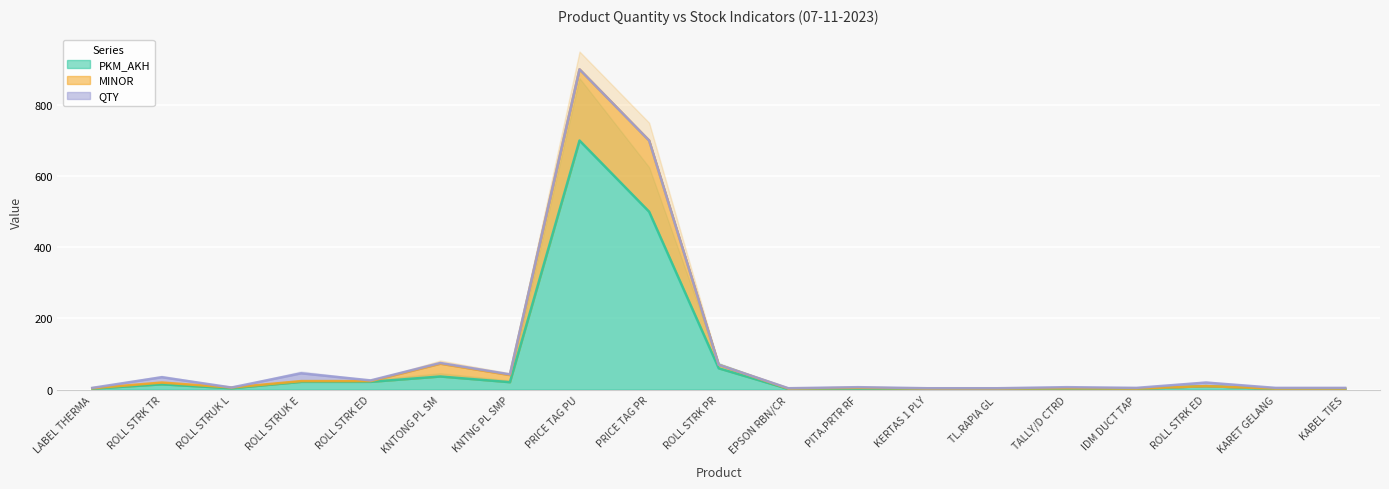

In MINOR, how many points are lower than both neighbors (excluding endpoints)?

4